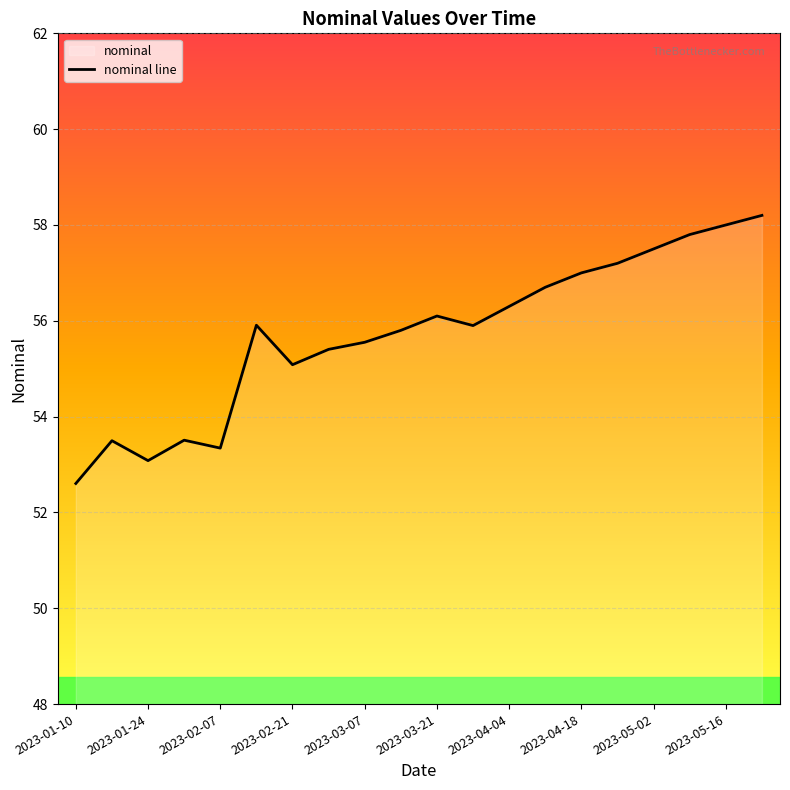

Is it true that the value at 2023-04-25 is 57.2?

True